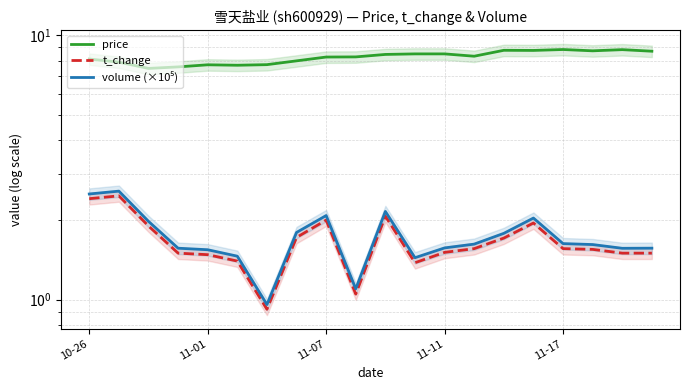

At which category is the sum across all series the highest?

10-26